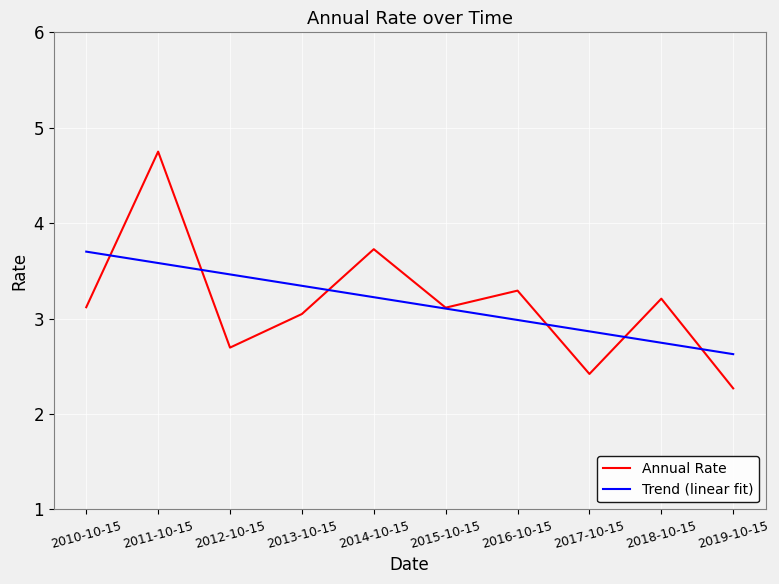

Rank the series at 2019-10-15 from lowest to highest value.

Annual Rate, Trend (linear fit)